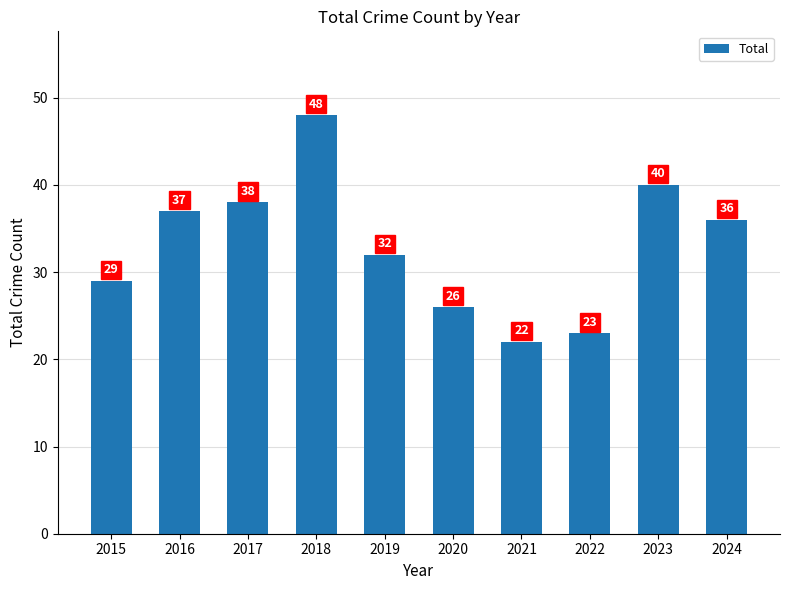

Rank the categories by value from lowest to highest.

2021, 2022, 2020, 2015, 2019, 2024, 2016, 2017, 2023, 2018